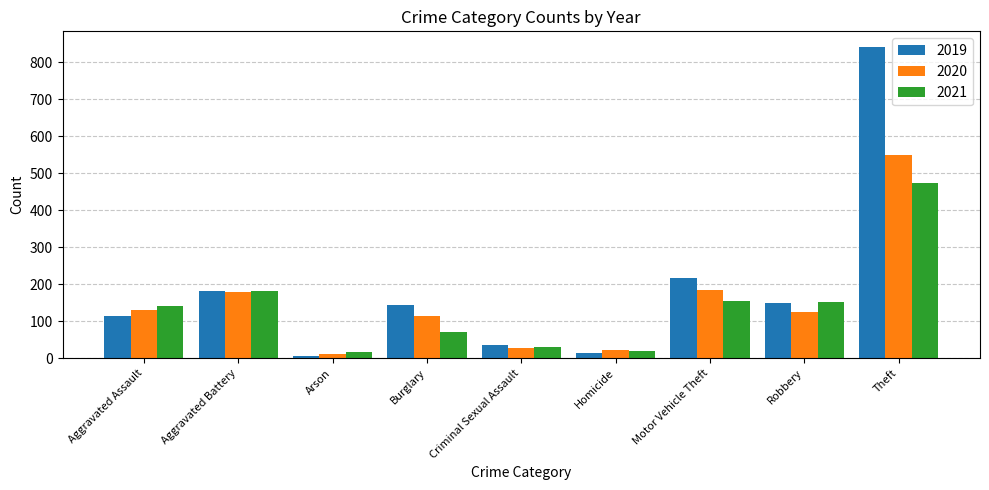

What is the greatest value displayed?

841